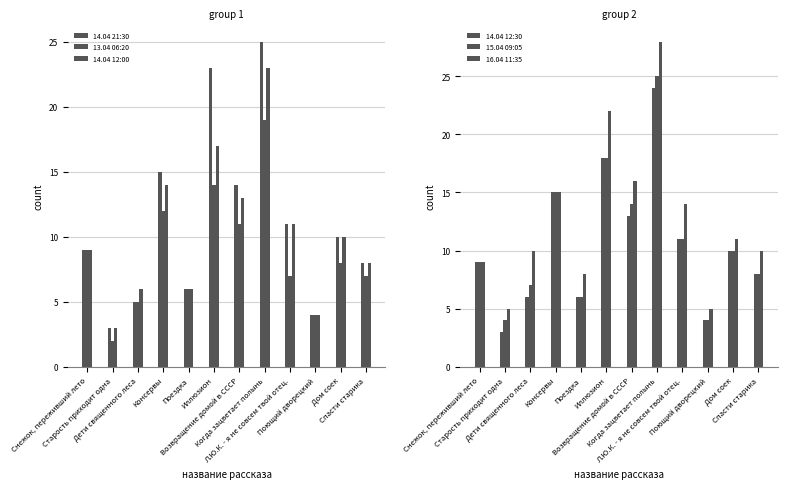

Reading left to right, transcribe all the data shown in this chart.

14.04 21:30: 9	3	5	15	6	23	14	25	11	4	10	8
13.04 06:20: 9	2	5	12	6	14	11	19	7	4	8	7
14.04 12:00: 9	3	6	14	6	17	13	23	11	4	10	8
14.04 12:30: 9	3	6	15	6	18	13	24	11	4	10	8
15.04 09:05: 9	4	7	15	6	18	14	25	11	4	10	8
16.04 11:35: 9	5	10	15	8	22	16	28	14	5	11	10